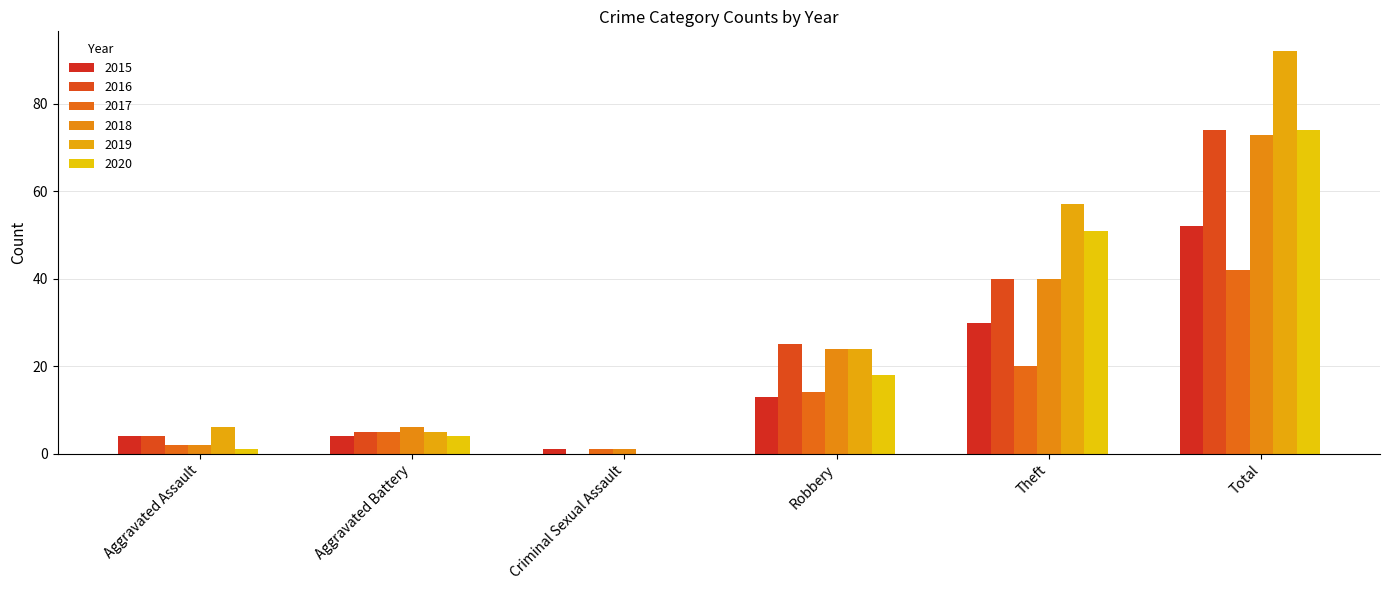

Reading right to left, extract all data points from this chart.

2015: 52	30	13	1	4	4
2016: 74	40	25	0	5	4
2017: 42	20	14	1	5	2
2018: 73	40	24	1	6	2
2019: 92	57	24	0	5	6
2020: 74	51	18	0	4	1